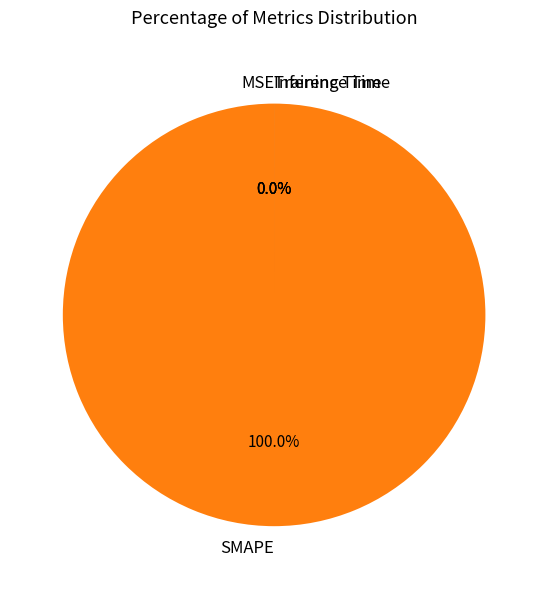

Between MSE and SMAPE, which is larger?

SMAPE